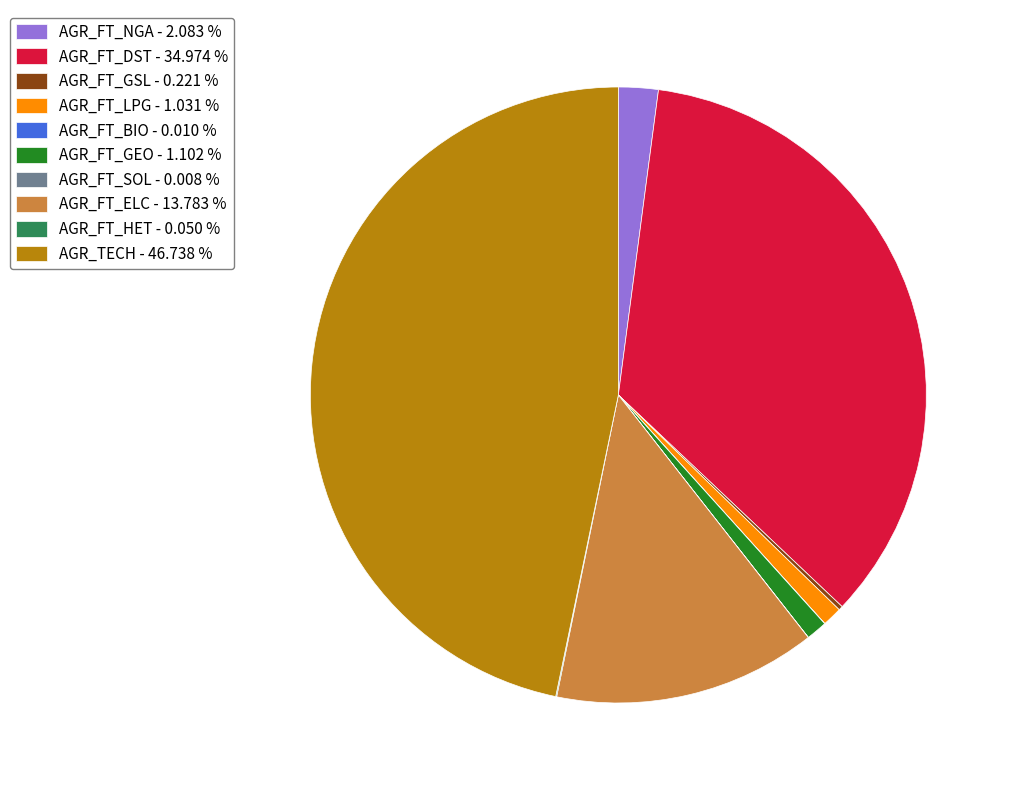

Is there a majority slice in this chart?

No